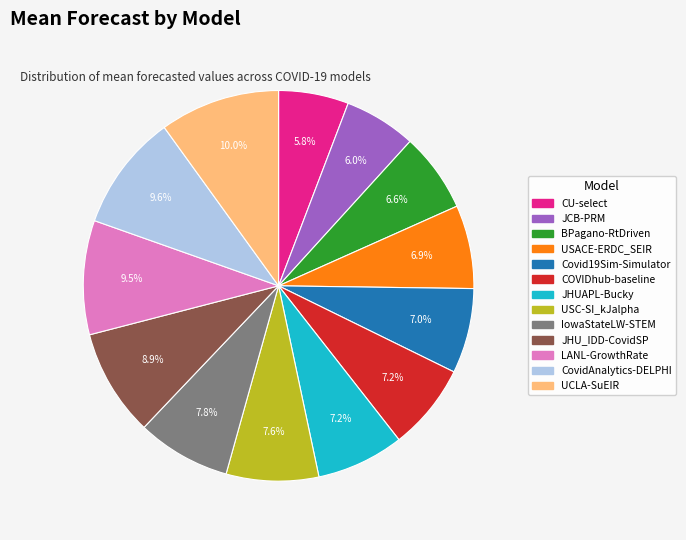

To the nearest percent, what portion does USACE-ERDC_SEIR represent?

7%